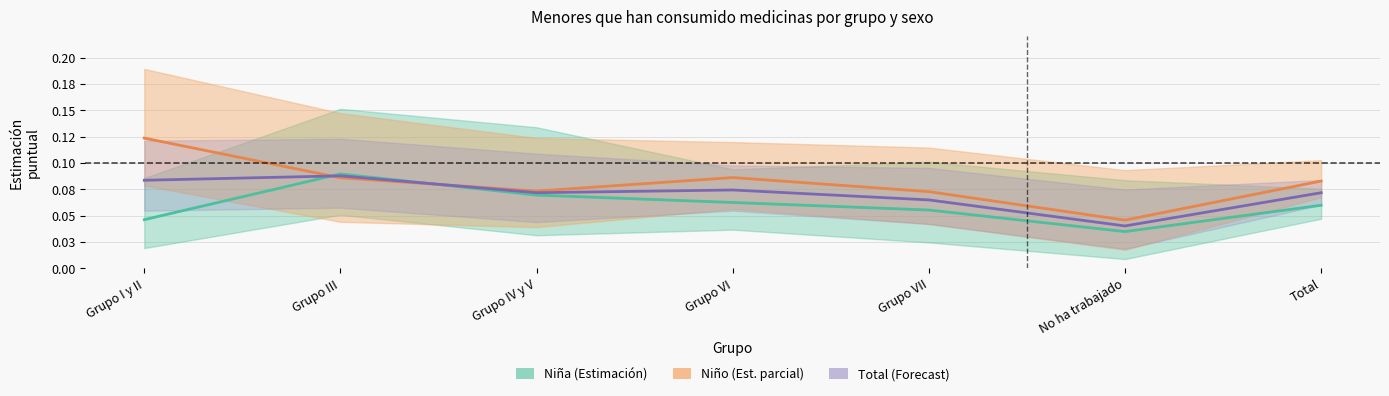

What position from the right is Grupo IV y V?

5